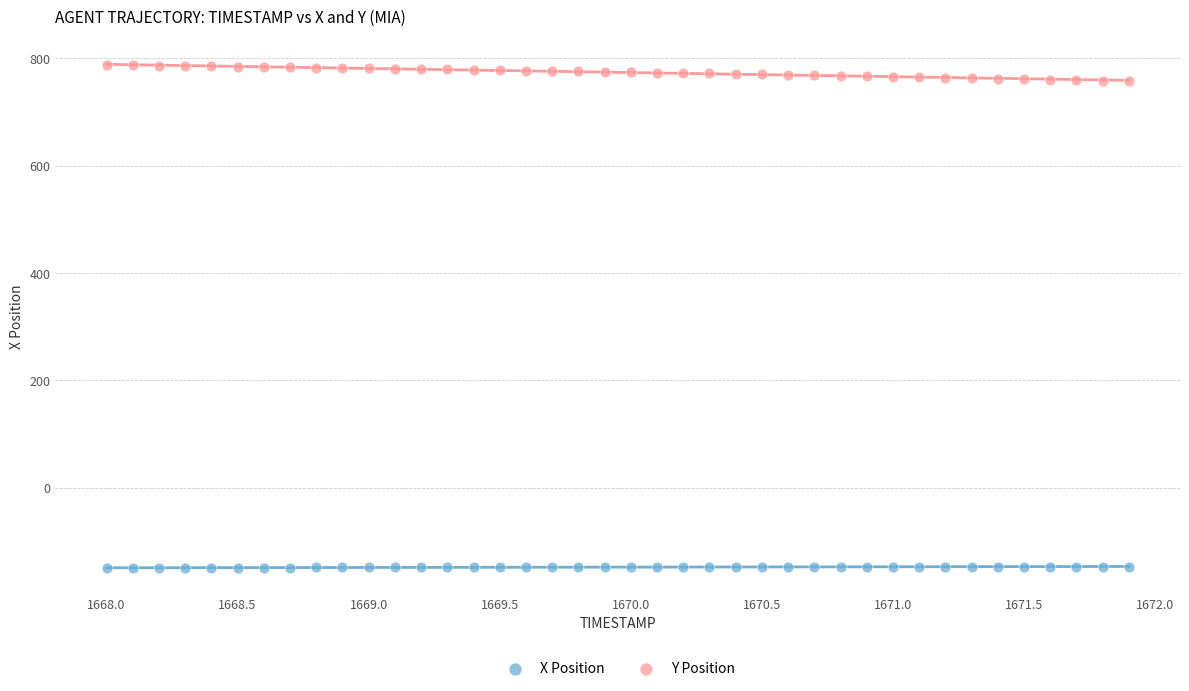

What are all the series names shown in the legend?

X Position, Y Position